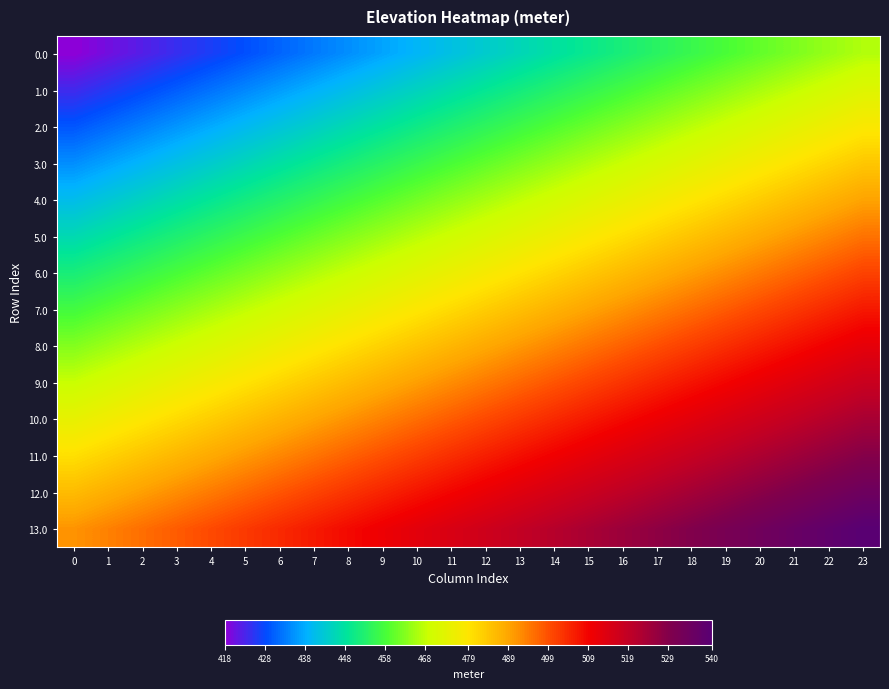

Reading left to right, extract all data points from this chart.

0.0: 0=418.0	1=420.1	2=422.2	3=424.4	4=426.5	5=428.6	6=430.7	7=432.9	8=435.0	9=437.1	10=439.2	11=441.3	12=443.5	13=445.6	14=447.7	15=449.8	16=451.9	17=454.1	18=456.2	19=458.3	20=460.4	21=462.6	22=464.7	23=466.8
1.0: 0=423.6	1=425.8	2=427.9	3=430.0	4=432.1	5=434.2	6=436.4	7=438.5	8=440.6	9=442.7	10=444.8	11=447.0	12=449.1	13=451.2	14=453.3	15=455.5	16=457.6	17=459.7	18=461.8	19=463.9	20=466.1	21=468.2	22=470.3	23=472.4
2.0: 0=429.3	1=431.4	2=433.5	3=435.6	4=437.7	5=439.9	6=442.0	7=444.1	8=446.2	9=448.4	10=450.5	11=452.6	12=454.7	13=456.8	14=459.0	15=461.1	16=463.2	17=465.3	18=467.5	19=469.6	20=471.7	21=473.8	22=475.9	23=478.1
3.0: 0=434.9	1=437.0	2=439.1	3=441.3	4=443.4	5=445.5	6=447.6	7=449.7	8=451.9	9=454.0	10=456.1	11=458.2	12=460.4	13=462.5	14=464.6	15=466.7	16=468.8	17=471.0	18=473.1	19=475.2	20=477.3	21=479.4	22=481.6	23=483.7
4.0: 0=440.5	1=442.6	2=444.8	3=446.9	4=449.0	5=451.1	6=453.3	7=455.4	8=457.5	9=459.6	10=461.7	11=463.9	12=466.0	13=468.1	14=470.2	15=472.3	16=474.5	17=476.6	18=478.7	19=480.8	20=483.0	21=485.1	22=487.2	23=489.3
5.0: 0=446.2	1=448.3	2=450.4	3=452.5	4=454.6	5=456.8	6=458.9	7=461.0	8=463.1	9=465.2	10=467.4	11=469.5	12=471.6	13=473.7	14=475.9	15=478.0	16=480.1	17=482.2	18=484.3	19=486.5	20=488.6	21=490.7	22=492.8	23=495.0
6.0: 0=451.8	1=453.9	2=456.0	3=458.1	4=460.3	5=462.4	6=464.5	7=466.6	8=468.8	9=470.9	10=473.0	11=475.1	12=477.2	13=479.4	14=481.5	15=483.6	16=485.7	17=487.9	18=490.0	19=492.1	20=494.2	21=496.3	22=498.5	23=500.6
7.0: 0=457.4	1=459.5	2=461.7	3=463.8	4=465.9	5=468.0	6=470.1	7=472.3	8=474.4	9=476.5	10=478.6	11=480.8	12=482.9	13=485.0	14=487.1	15=489.2	16=491.4	17=493.5	18=495.6	19=497.7	20=499.9	21=502.0	22=504.1	23=506.2
8.0: 0=463.0	1=465.2	2=467.3	3=469.4	4=471.5	5=473.7	6=475.8	7=477.9	8=480.0	9=482.1	10=484.3	11=486.4	12=488.5	13=490.6	14=492.8	15=494.9	16=497.0	17=499.1	18=501.2	19=503.4	20=505.5	21=507.6	22=509.7	23=511.8
9.0: 0=468.7	1=470.8	2=472.9	3=475.0	4=477.2	5=479.3	6=481.4	7=483.5	8=485.7	9=487.8	10=489.9	11=492.0	12=494.1	13=496.3	14=498.4	15=500.5	16=502.6	17=504.7	18=506.9	19=509.0	20=511.1	21=513.2	22=515.4	23=517.5
10.0: 0=474.3	1=476.4	2=478.6	3=480.7	4=482.8	5=484.9	6=487.0	7=489.2	8=491.3	9=493.4	10=495.5	11=497.6	12=499.8	13=501.9	14=504.0	15=506.1	16=508.3	17=510.4	18=512.5	19=514.6	20=516.7	21=518.9	22=521.0	23=523.1
11.0: 0=479.9	1=482.1	2=484.2	3=486.3	4=488.4	5=490.5	6=492.7	7=494.8	8=496.9	9=499.0	10=501.2	11=503.3	12=505.4	13=507.5	14=509.6	15=511.8	16=513.9	17=516.0	18=518.1	19=520.3	20=522.4	21=524.5	22=526.6	23=528.7
12.0: 0=485.6	1=487.7	2=489.8	3=491.9	4=494.1	5=496.2	6=498.3	7=500.4	8=502.5	9=504.7	10=506.8	11=508.9	12=511.0	13=513.2	14=515.3	15=517.4	16=519.5	17=521.6	18=523.8	19=525.9	20=528.0	21=530.1	22=532.2	23=534.4
13.0: 0=491.2	1=493.3	2=495.4	3=497.6	4=499.7	5=501.8	6=503.9	7=506.1	8=508.2	9=510.3	10=512.4	11=514.5	12=516.7	13=518.8	14=520.9	15=523.0	16=525.1	17=527.3	18=529.4	19=531.5	20=533.6	21=535.8	22=537.9	23=540.0